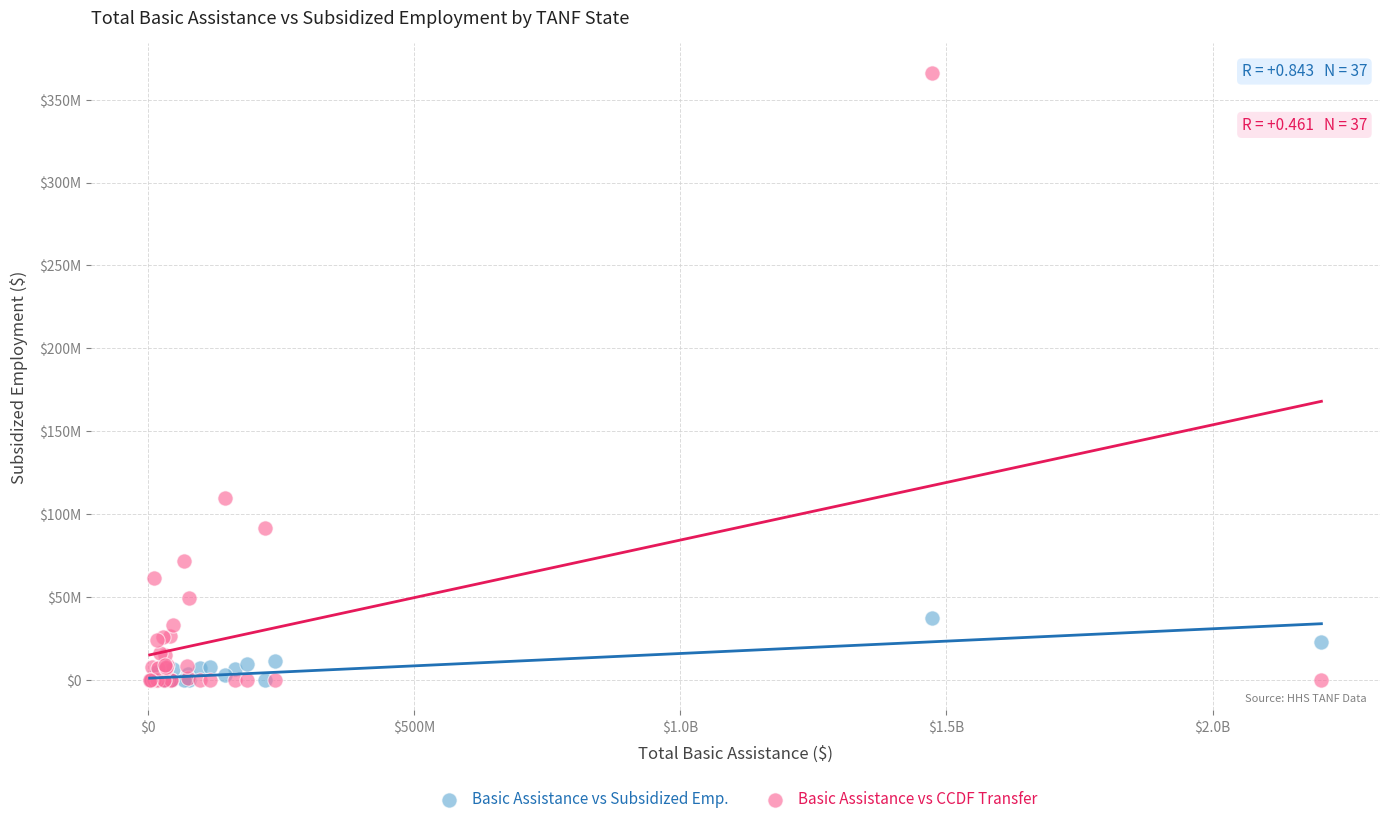

Which series has the largest Y range (max minus min)?

Basic Assistance vs CCDF Transfer